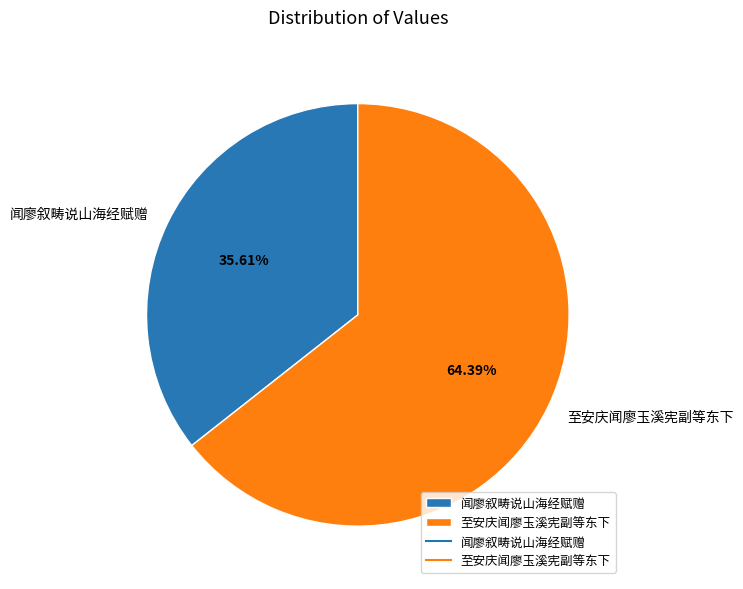

Does 至安庆闻廖玉溪宪副等东下 represent more than half of the total?

Yes